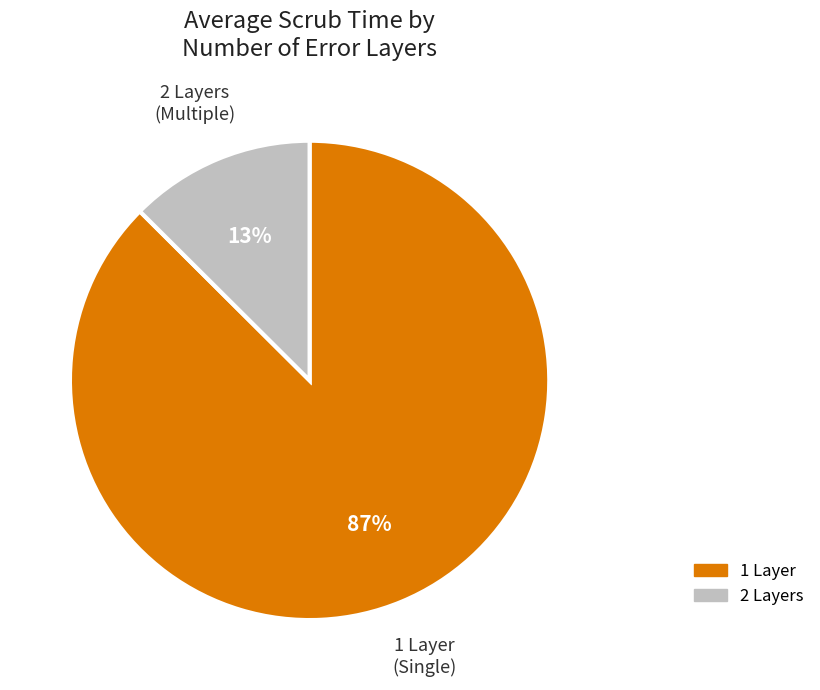

To the nearest percent, what is the average slice percentage?

50%